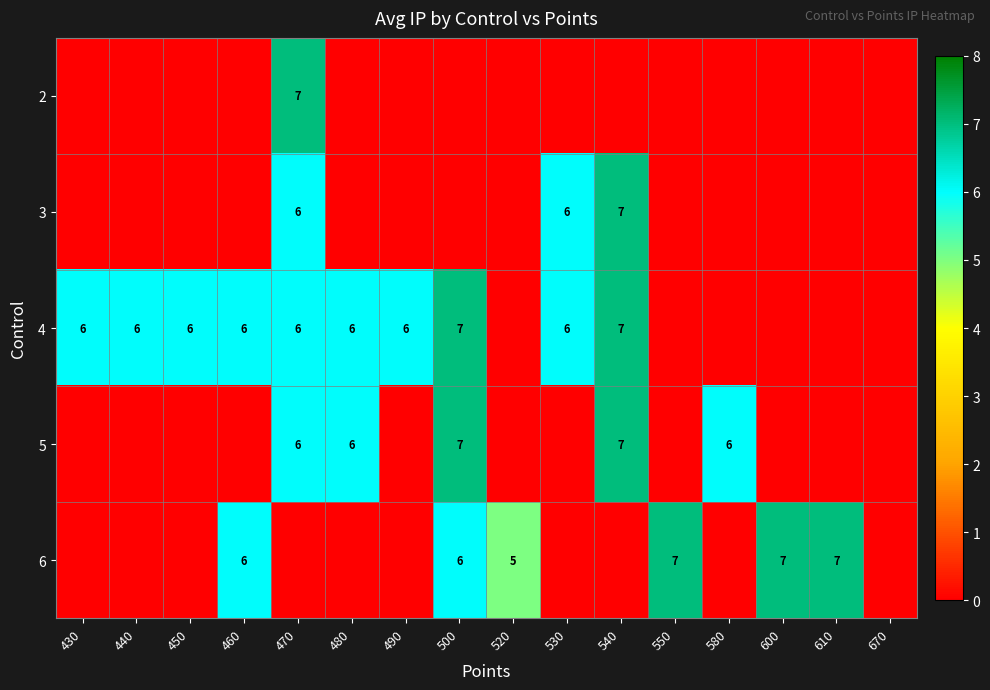

What is the sum of the 4 values at 470 and 450?

12